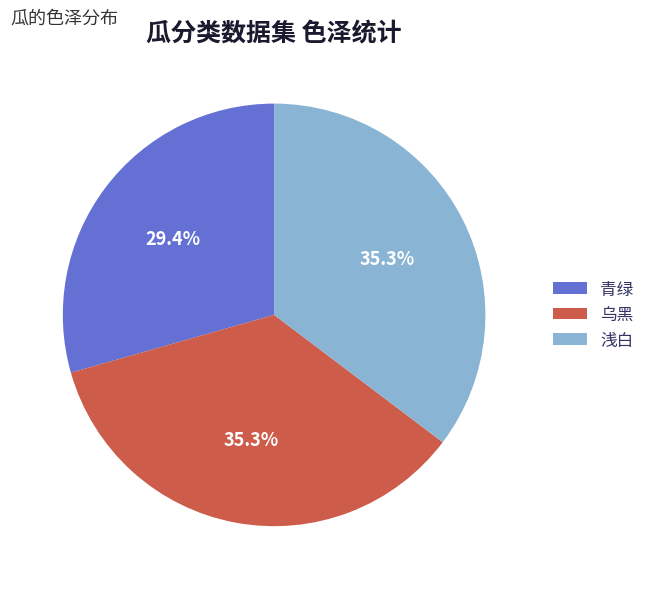

What is the smallest slice in the pie chart?

青绿